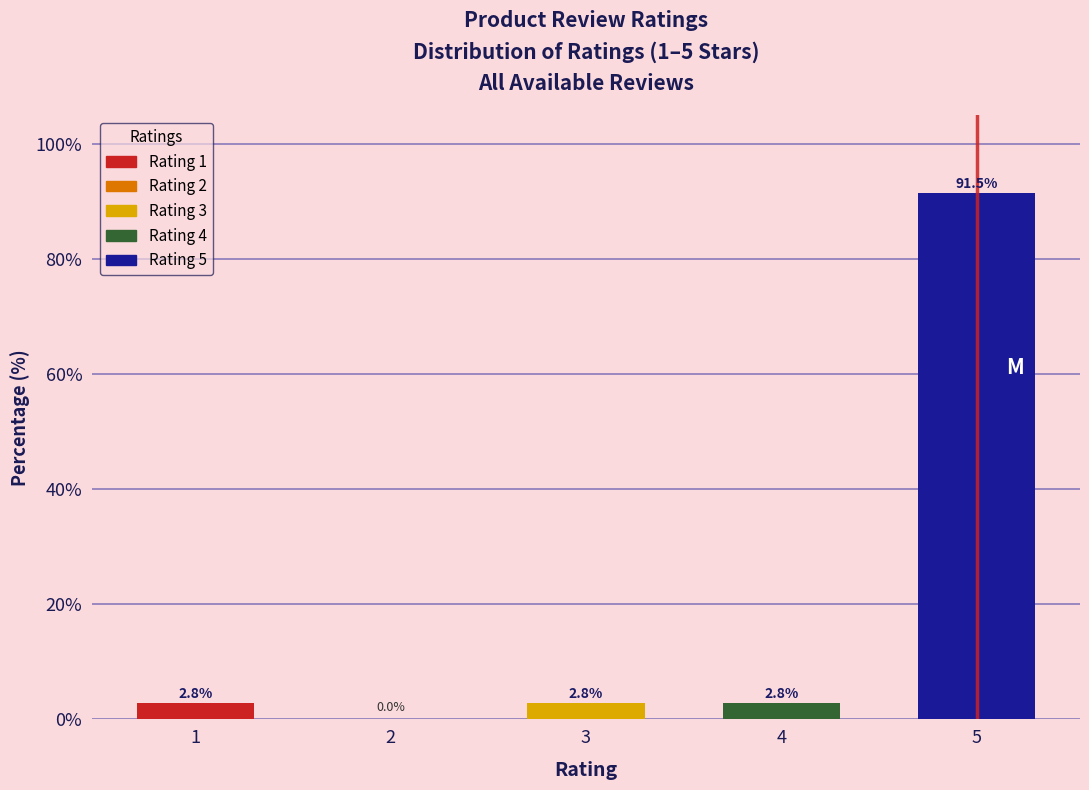

Reading right to left, extract all data points from this chart.

5=91.5	4=2.8	3=2.8	2=0.0	1=2.8